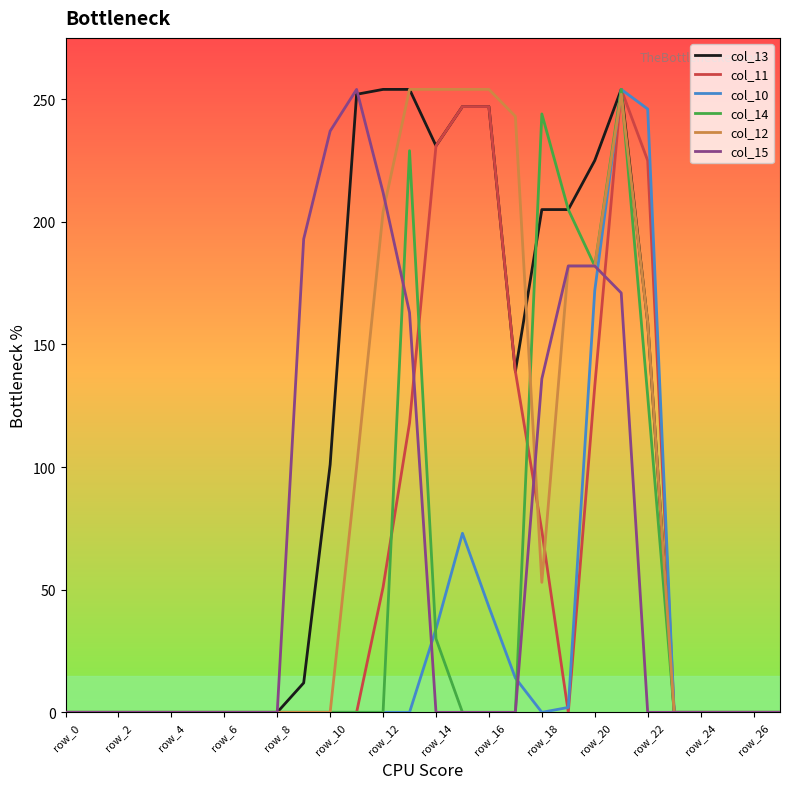

What is the maximum value shown in the chart?

254